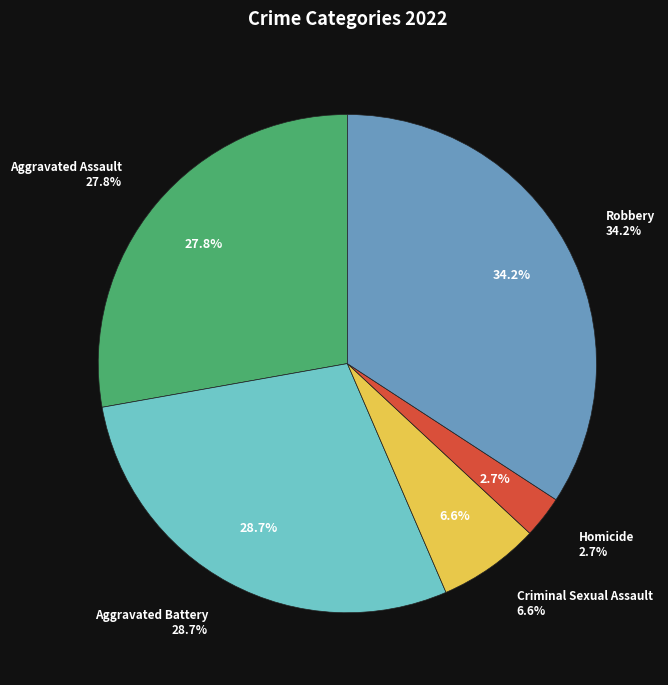

Is it true that Aggravated Battery is 29% of the pie?

True